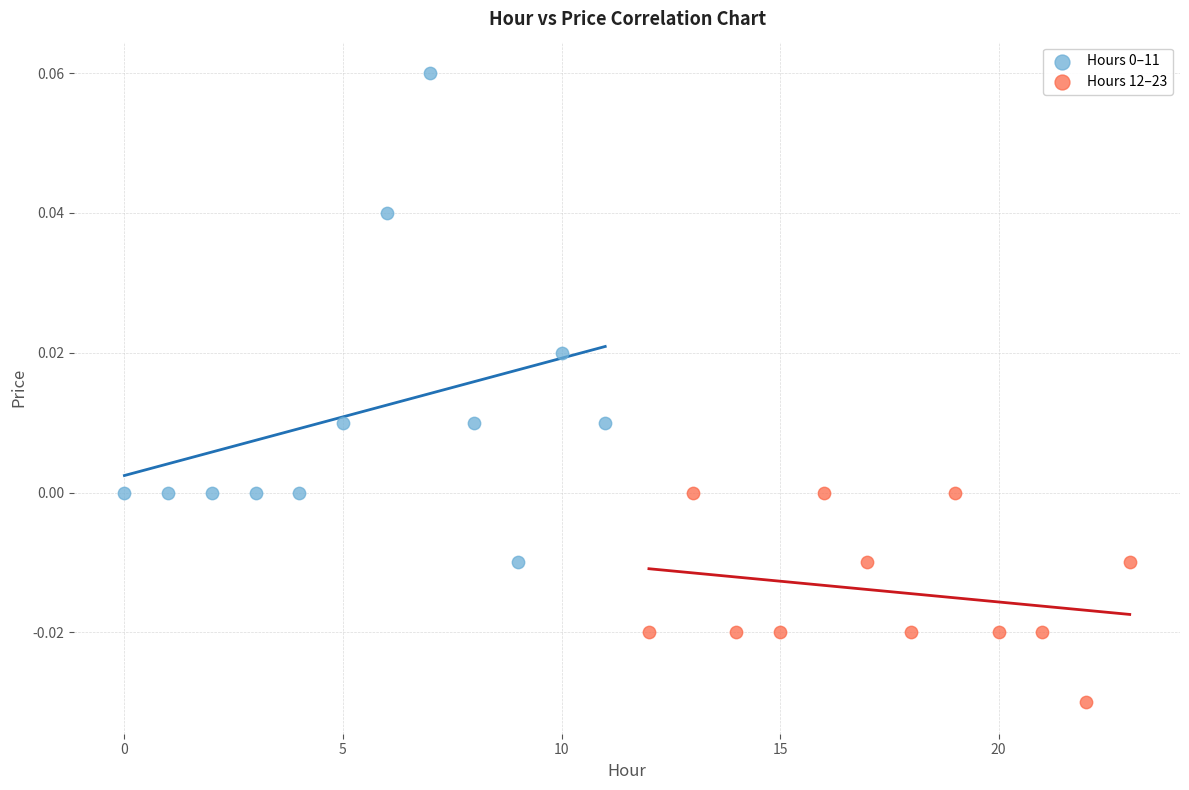

Which series contains the lowest Y value?

Hours 12–23